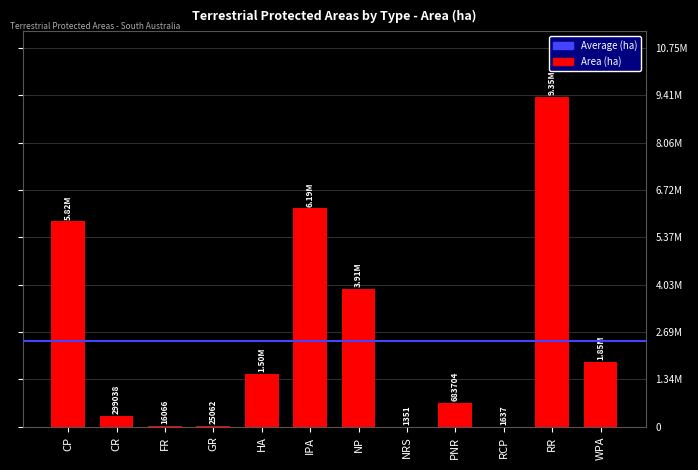

Reading left to right, what are all the values shown in this chart?

CP=5823578.0	CR=299038.9	FR=16067.0	GR=25062.3	HA=1504677.7	IPA=6192946.3	NP=3909235.0	NRS=1351.2	PNR=683704.8	RCP=1637.6	RR=9347228.1	WPA=1850066.7